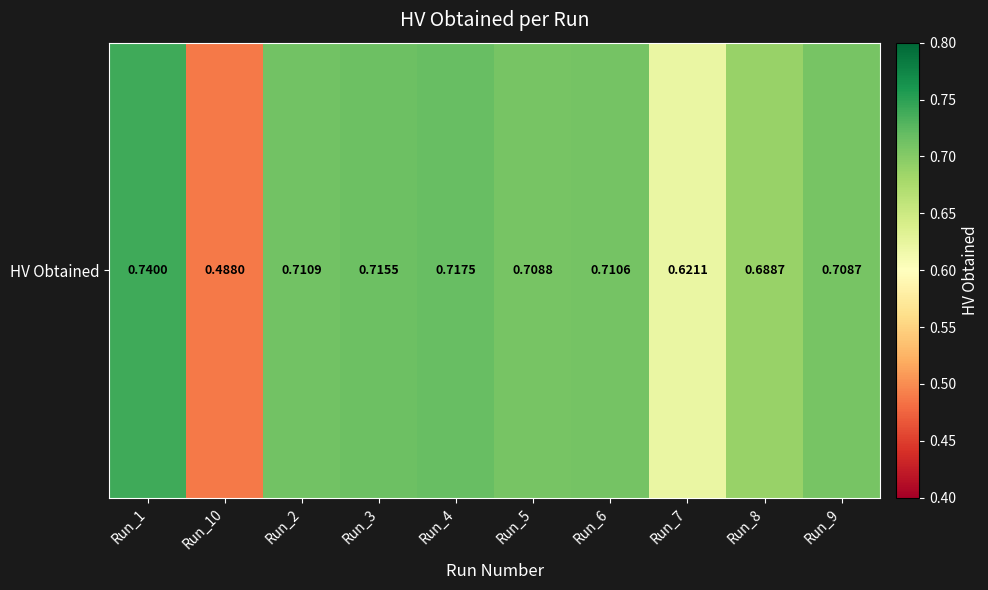

Which label corresponds to the largest value in the chart?

Run_1